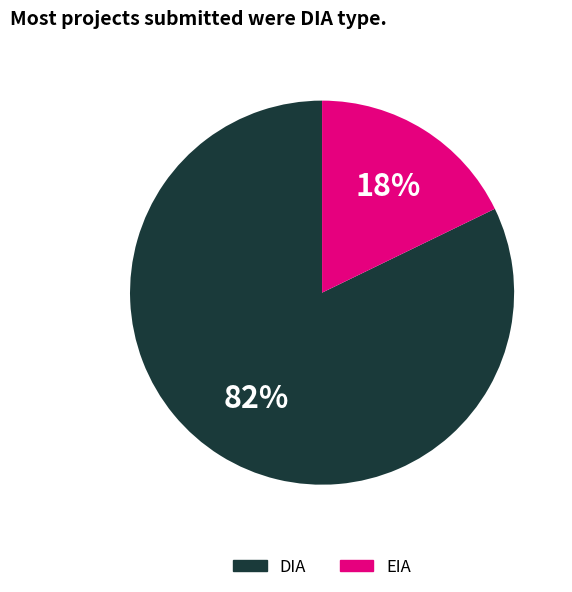

Rank the categories by value from lowest to highest.

EIA, DIA